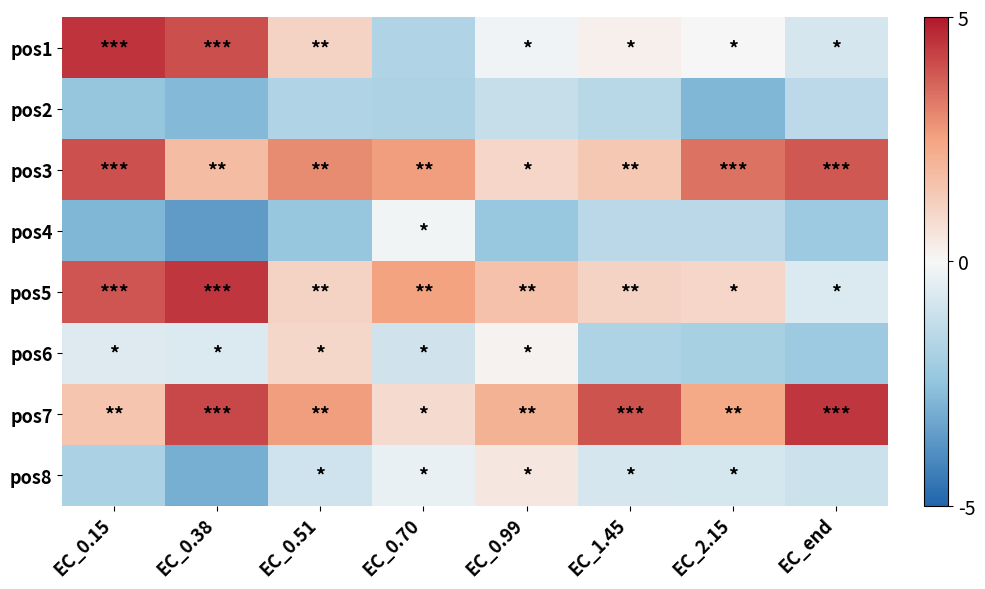

Which has a higher value, EC_2.15 or EC_0.99?

EC_2.15